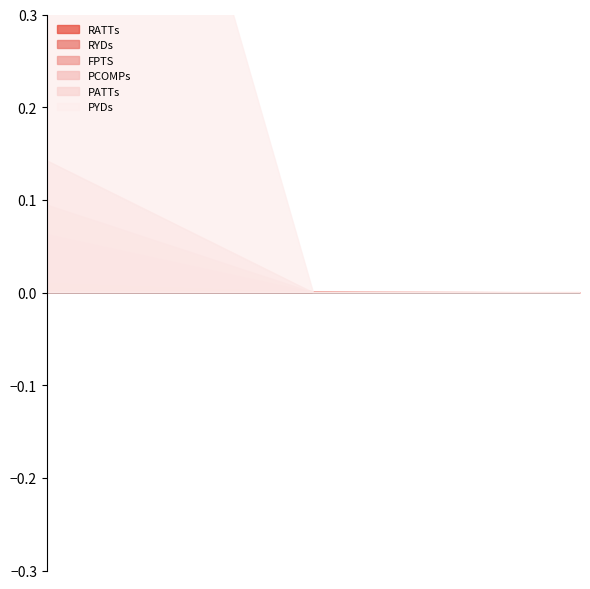

What are all the series names shown in the legend?

RATTs, RYDs, FPTS, PCOMPs, PATTs, PYDs